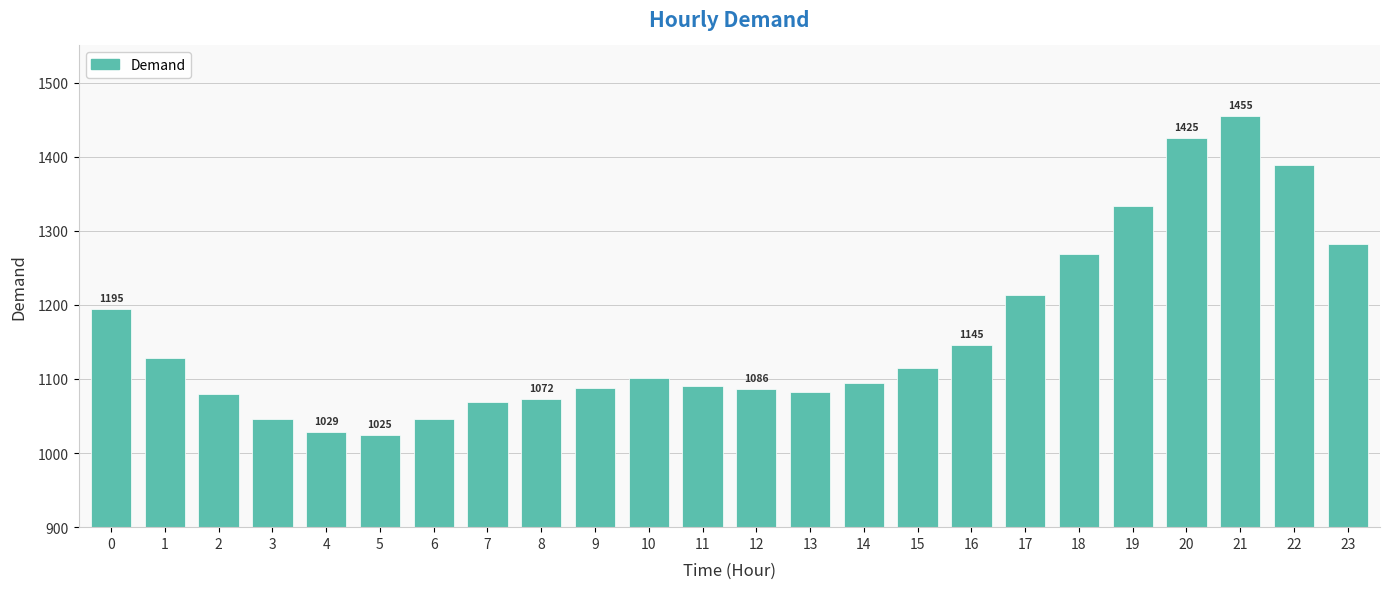

The value at 8 is 1072.5. True or false?

True